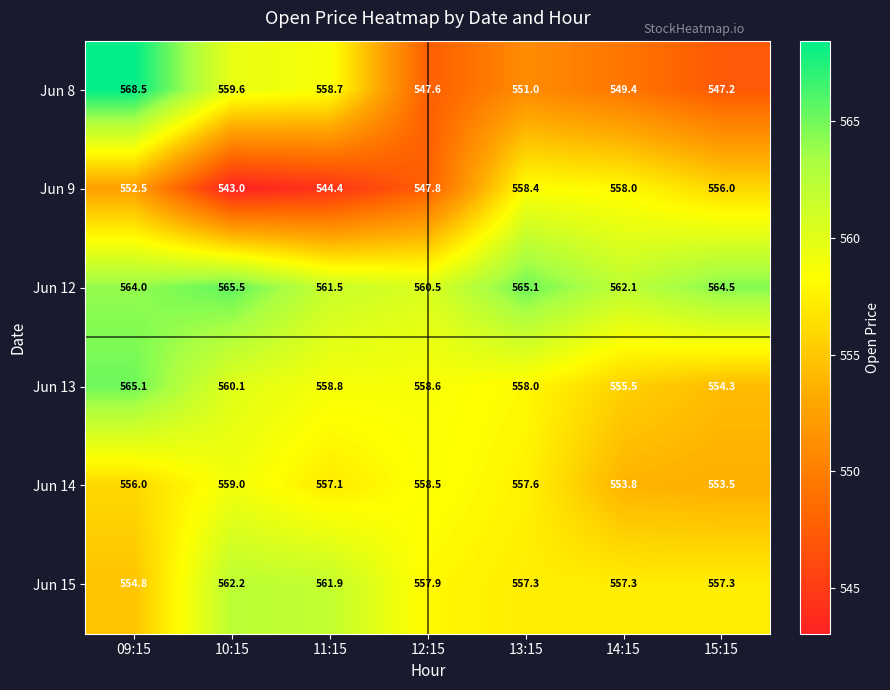

What is the spread (max minus min) of values at 09:15?

16.0